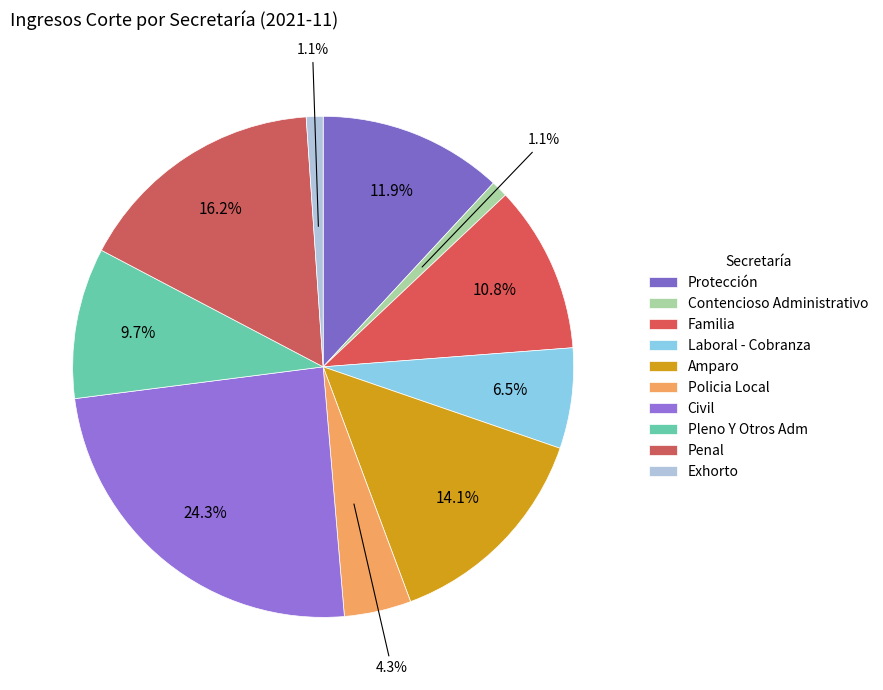

Is Exhorto the majority of the pie?

No